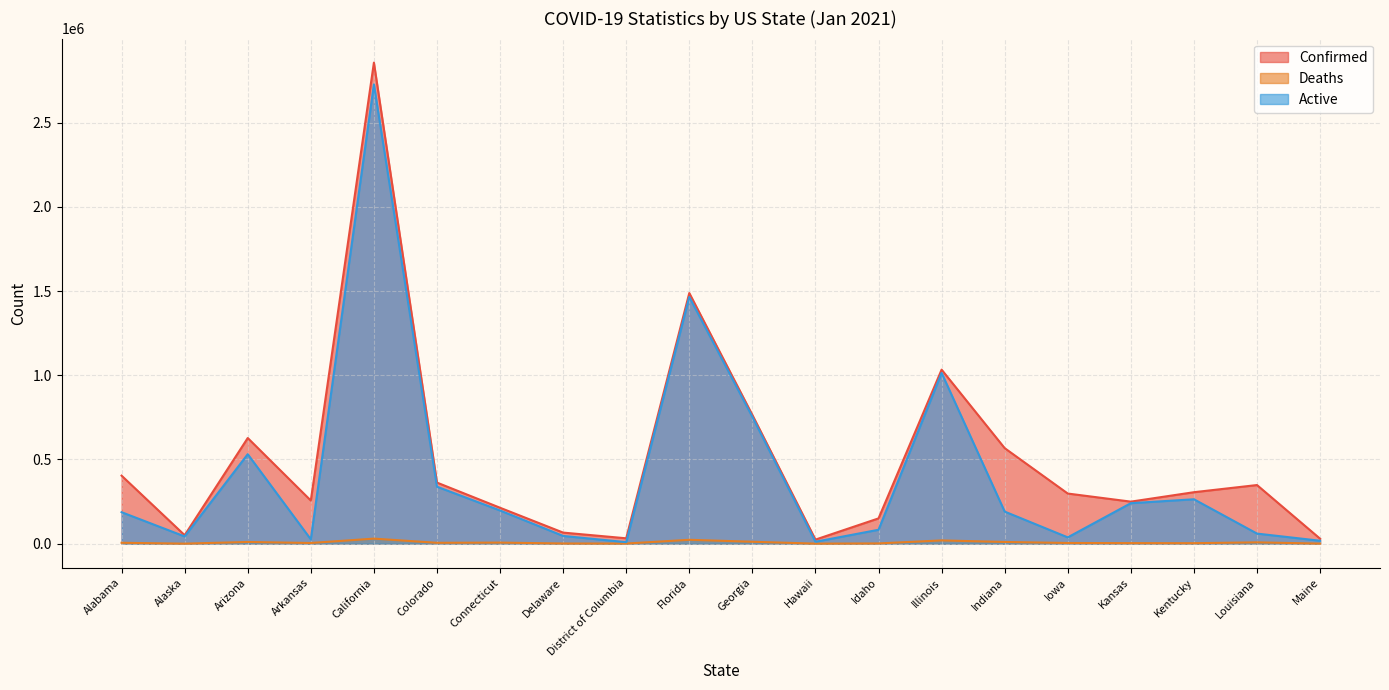

Rank the series by their average value, from highest to lowest.

Confirmed, Active, Deaths